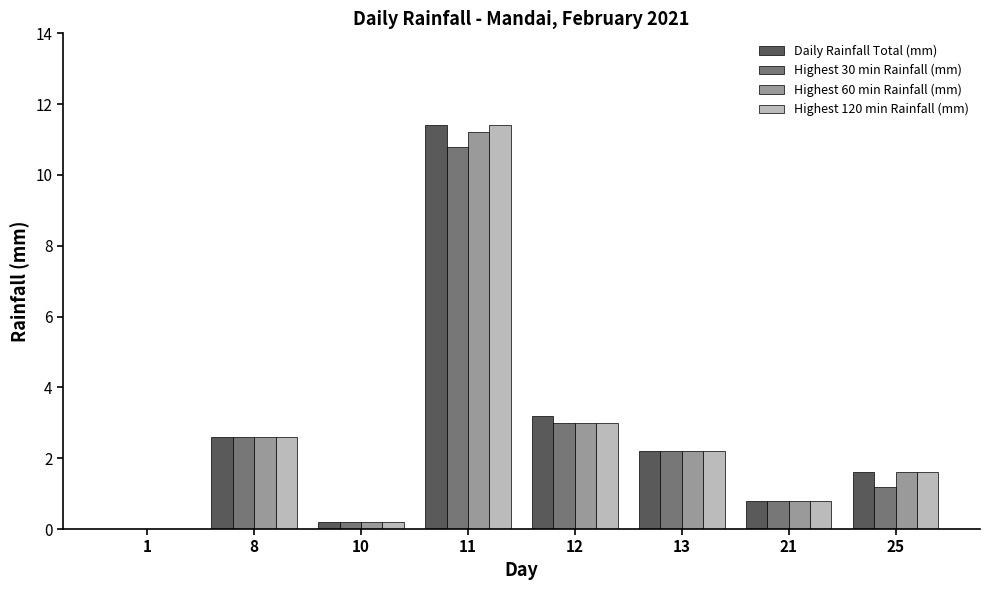

How many data points does each series have?

8